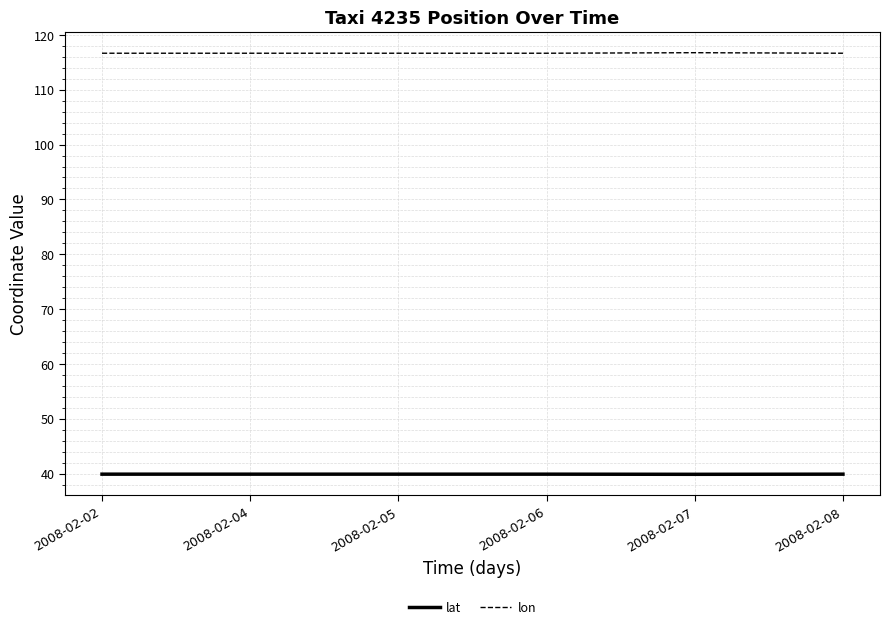

What is the difference between the highest and lowest values at 2008-02-05?

76.8